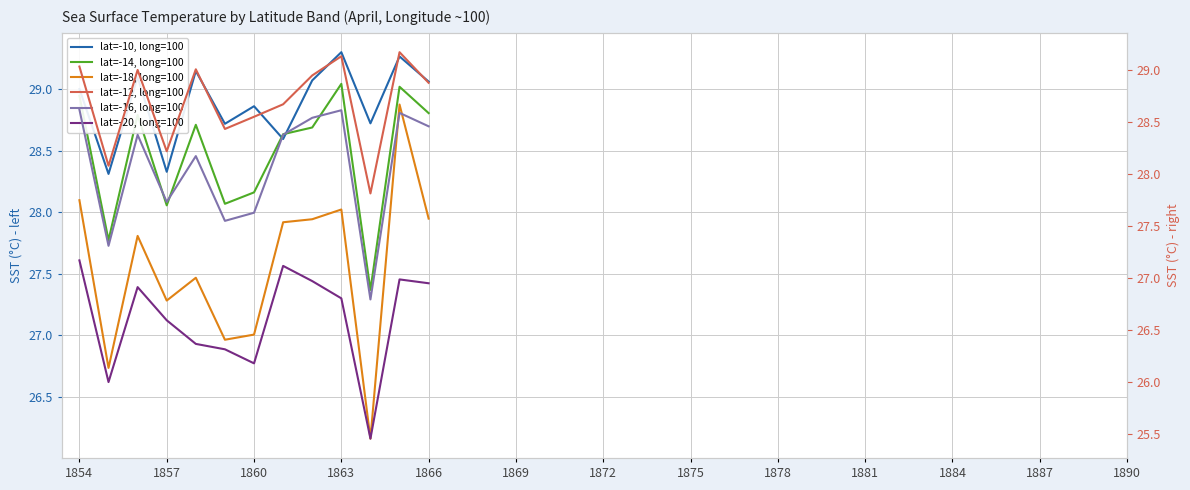

How many interior local valleys does the lat=-20, long=100 series have?

3